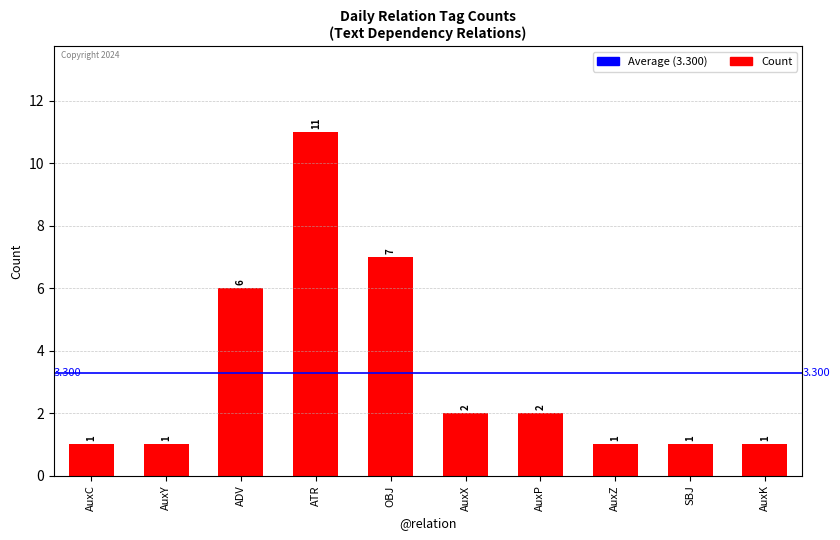

How many categories are shown in the chart?

10